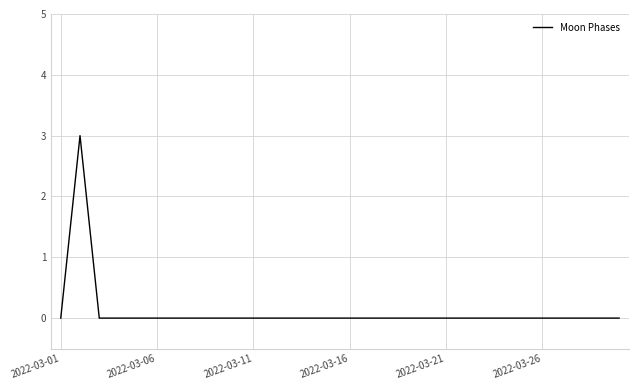

What is the difference between the maximum and minimum values?

3